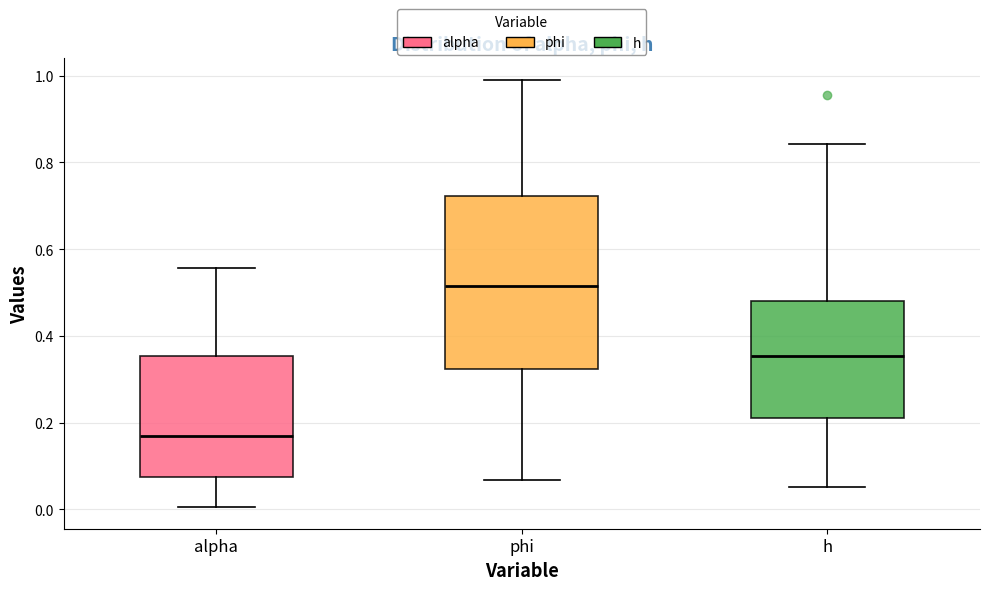

Reading left to right, read every box against the y-axis: the position of its median line, the range the box covers, and the ends of its whiskers. The values are not printed on the chart, so give them approximately, as read against the axis.

alpha: median 0.16, box 0.08 to 0.36, whiskers 0.00 to 0.56
phi: median 0.52, box 0.32 to 0.72, whiskers 0.06 to 1.00
h: median 0.36, box 0.22 to 0.48, whiskers 0.06 to 0.84